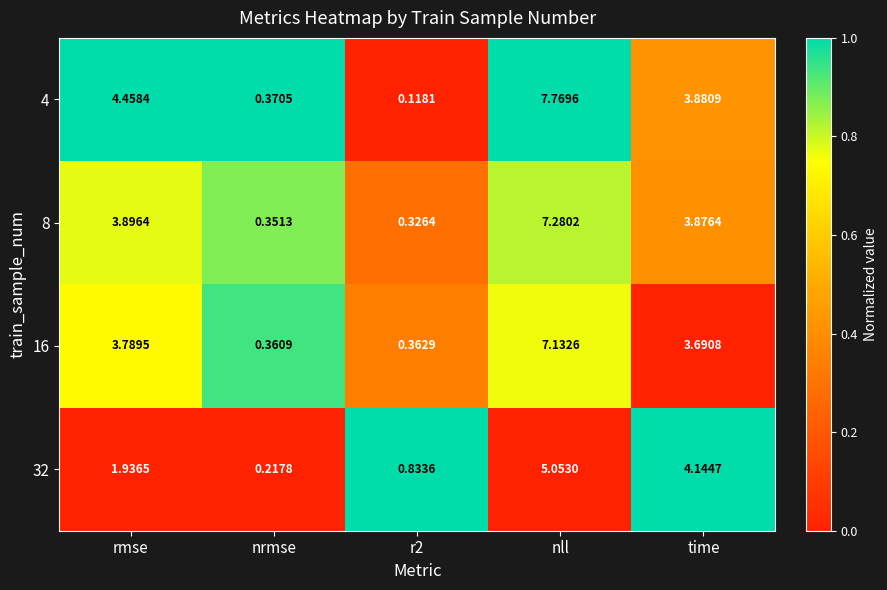

At which label does 32 first exceed 1?

rmse